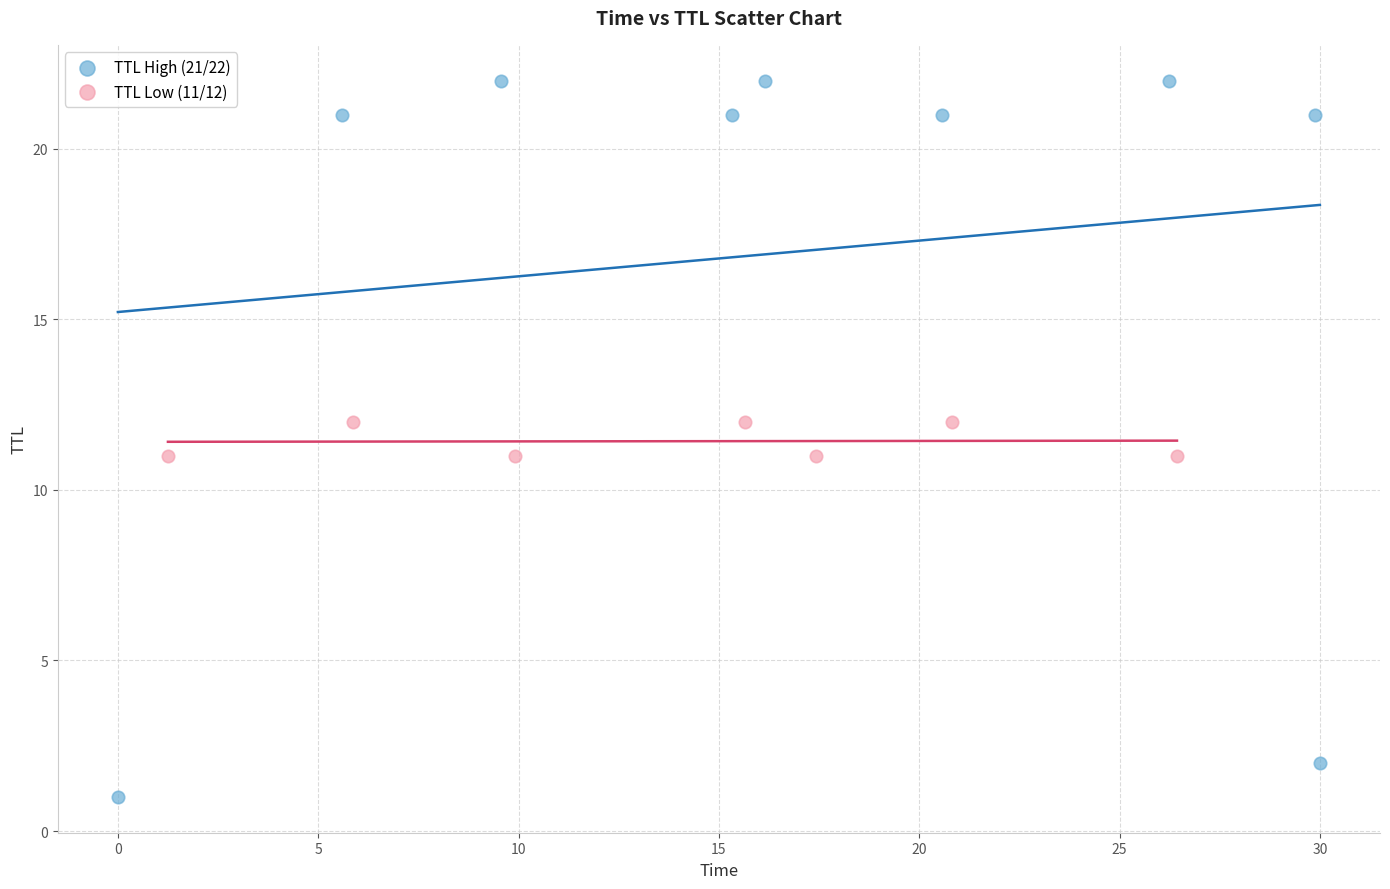

Which series has the largest Y range (max minus min)?

TTL High (21/22)